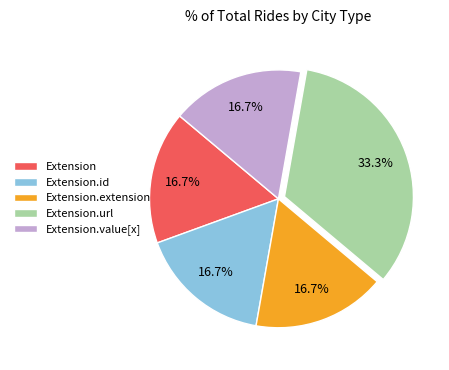

How much of the chart is everything except Extension.extension?

83.3%